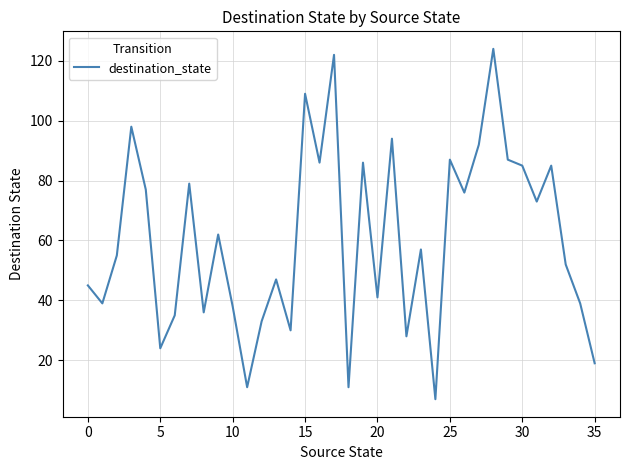

What is the greatest value displayed?

124